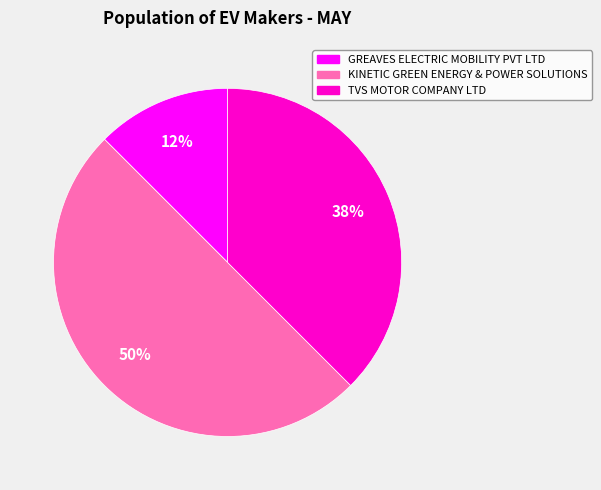

To the nearest percent, what is the average slice percentage?

33%